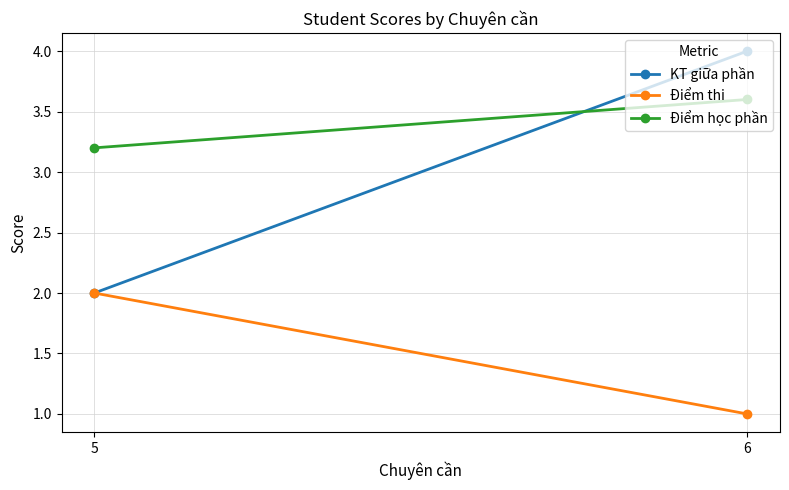

At which category is the sum across all series the highest?

6